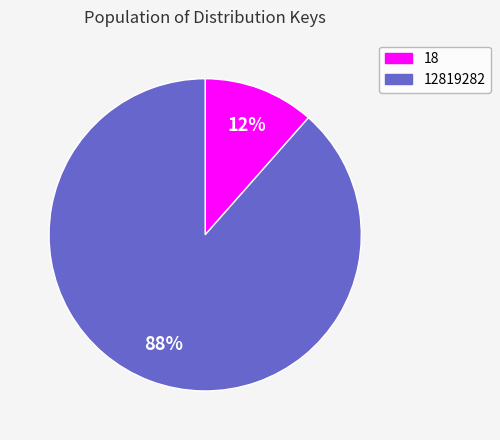

What percentage is the 12819282 slice, to the nearest percent?

88%